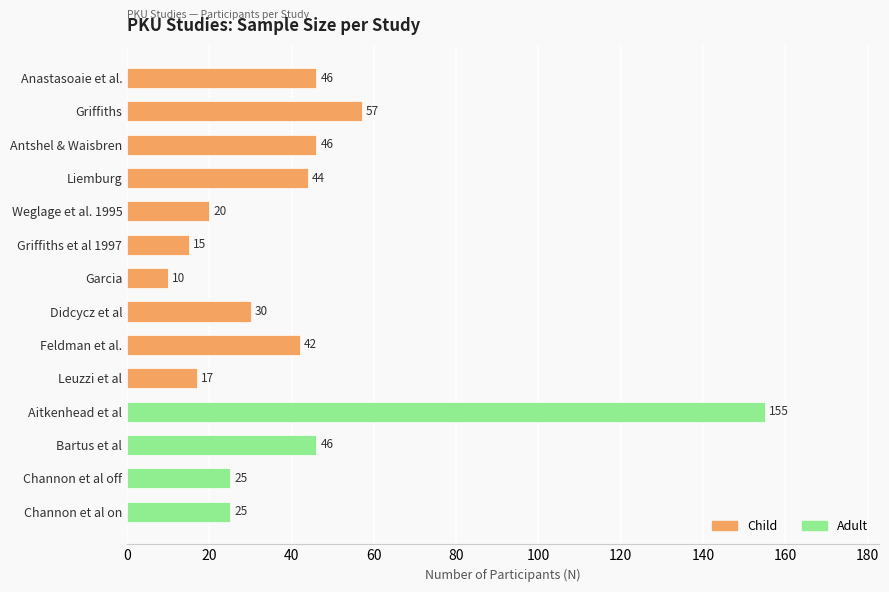

Approximately how many times larger is the value at Weglage et al. 1995 compared to Didcycz et al?

0.7